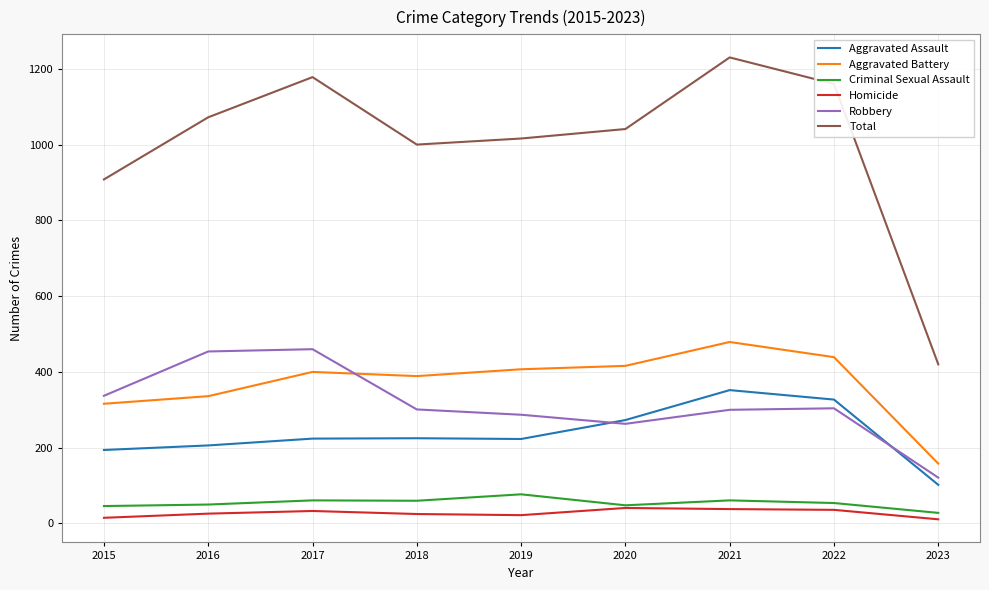

What is the spread (max minus min) of values at 2021?

1192